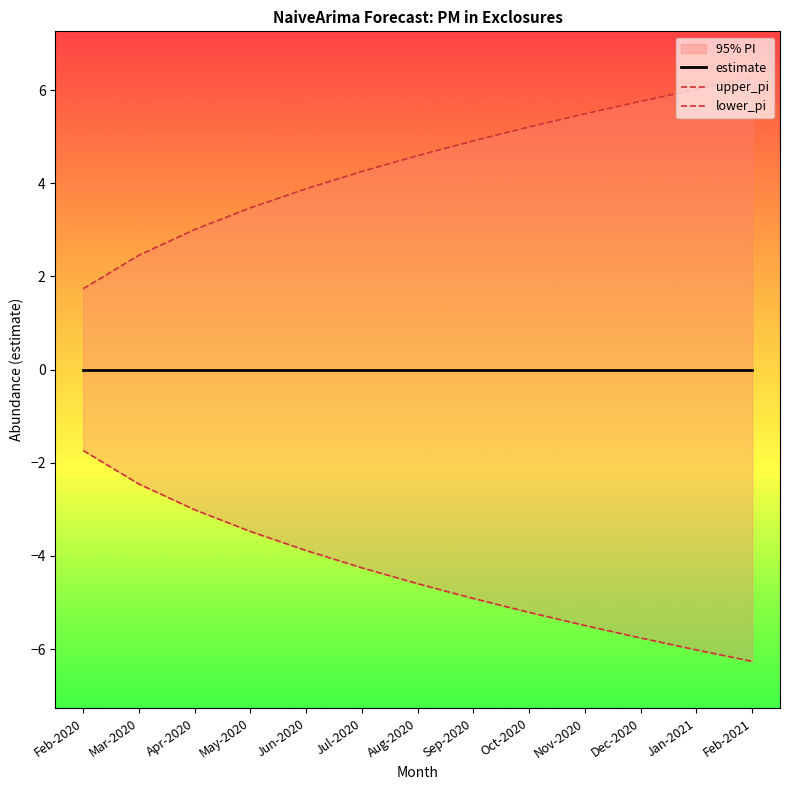

What position from the left is Nov-2020?

10